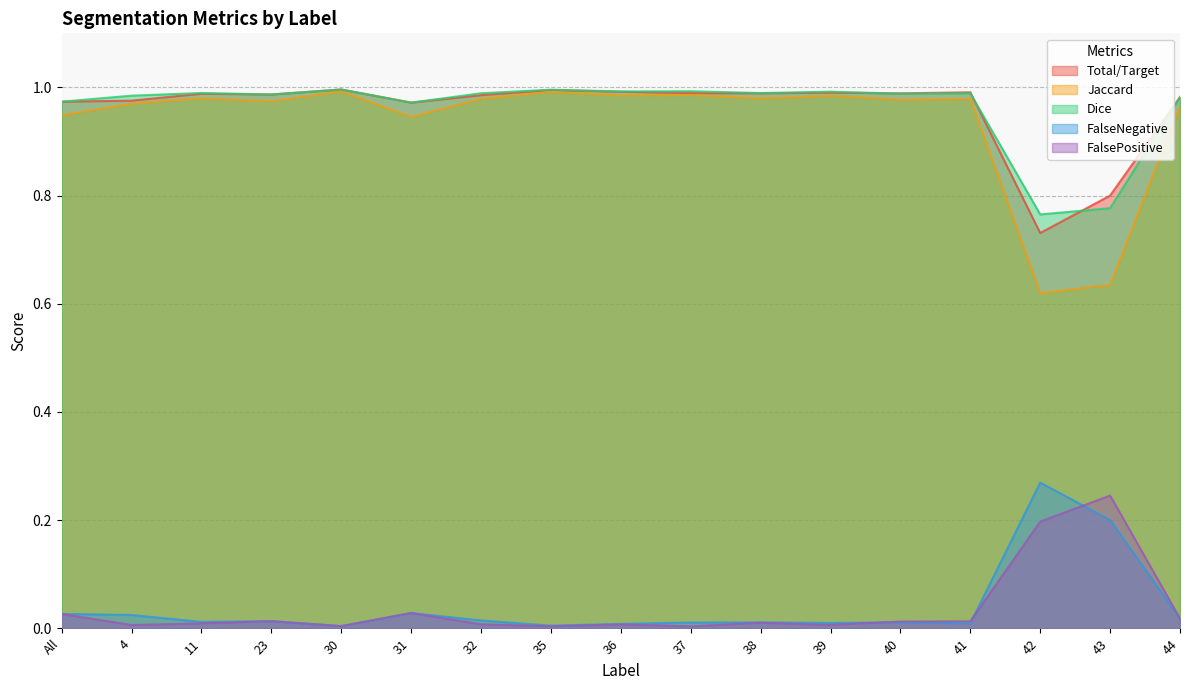

Does the chart display data point markers on the line(s)?

No